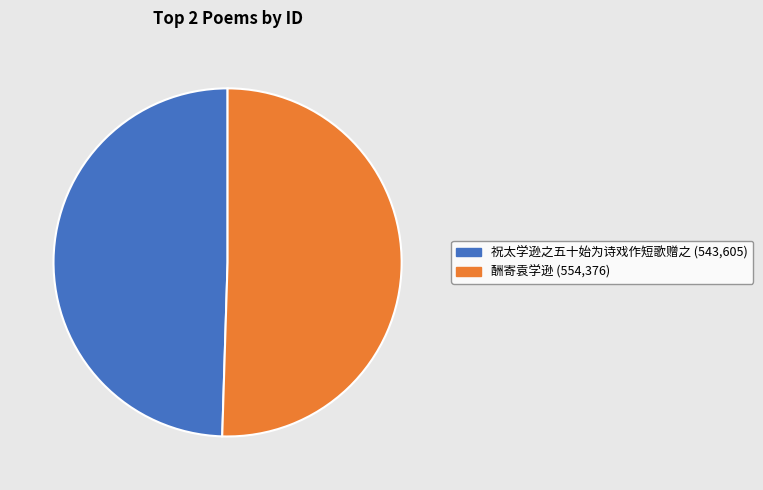

True or false: 祝太学逊之五十始为诗戏作短歌赠之 accounts for 50% of the total.

True